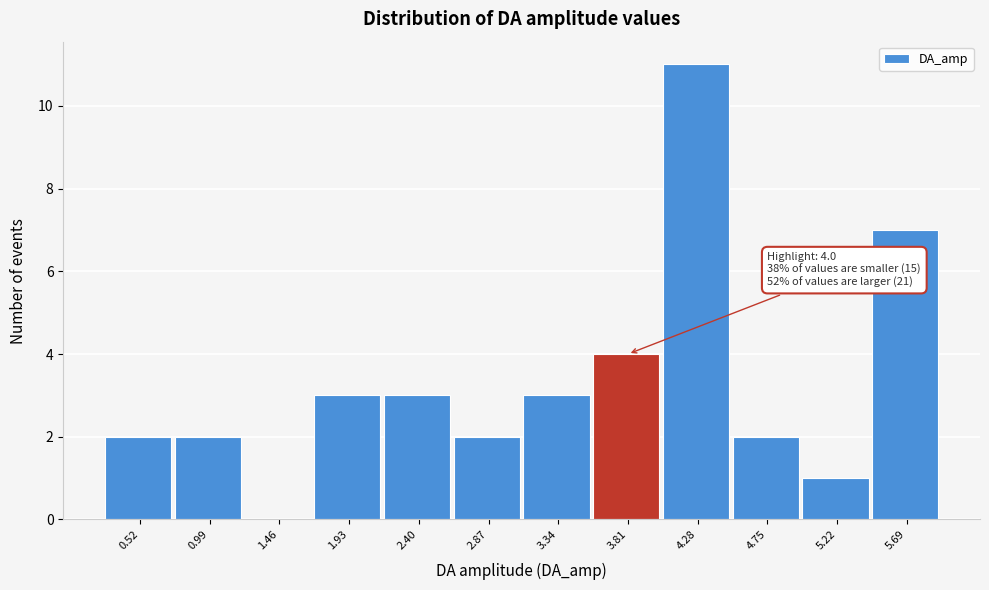

Reading left to right, list all the values displayed in this chart.

0.52=2	0.99=2	1.46=0	1.93=3	2.40=3	2.87=2	3.34=3	3.81=4	4.28=11	4.75=2	5.22=1	5.69=7